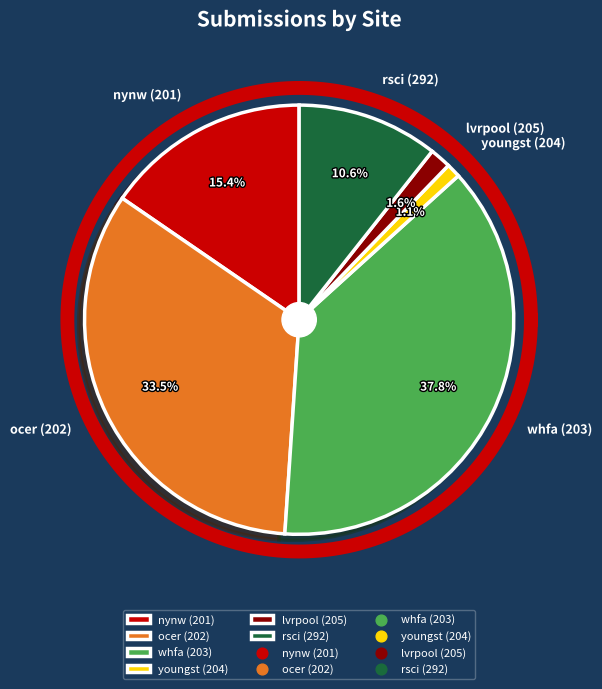

To the nearest percent, what portion does ocer (202) represent?

34%